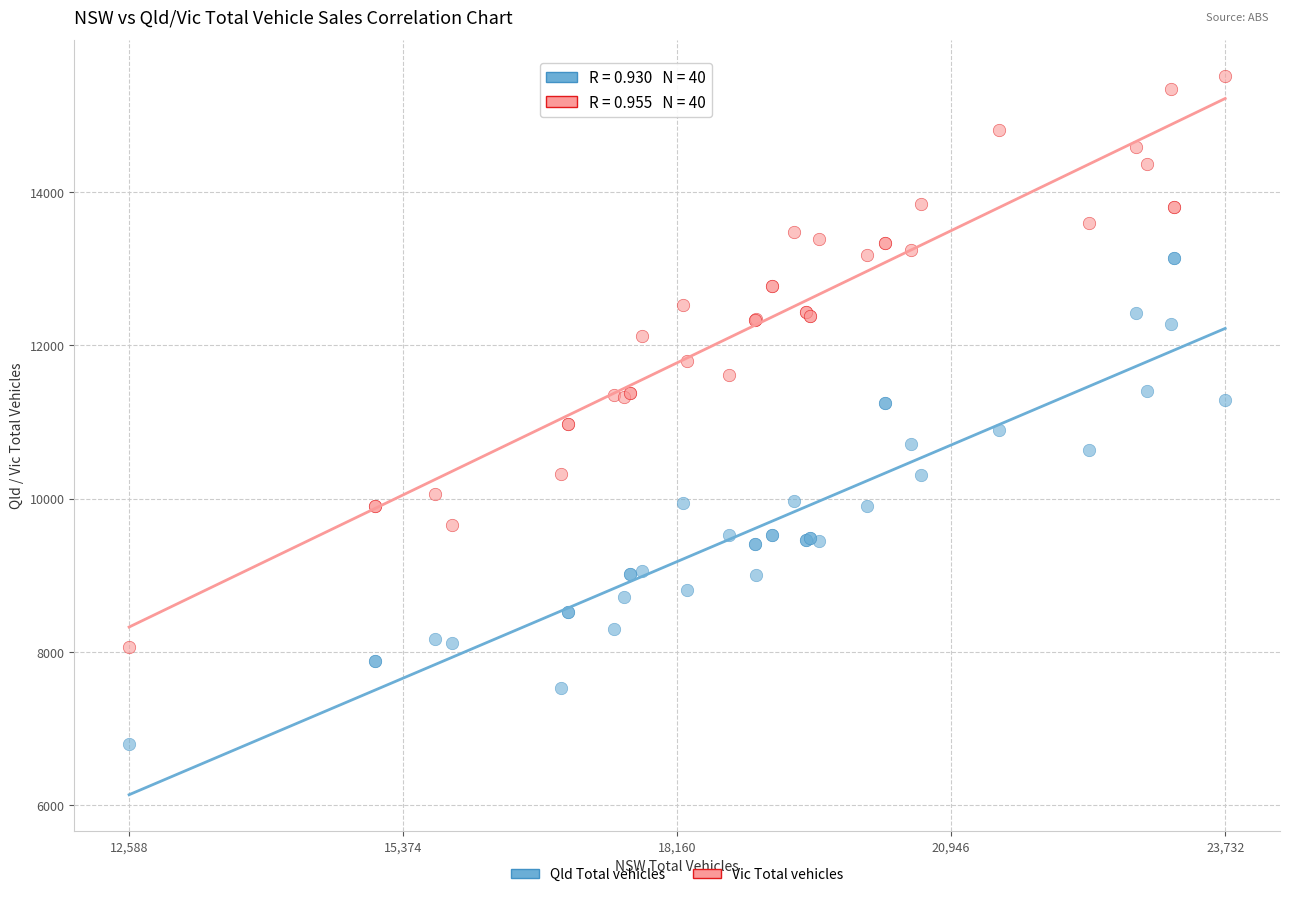

What are all the series names shown in the legend?

Qld Total vehicles, Vic Total vehicles